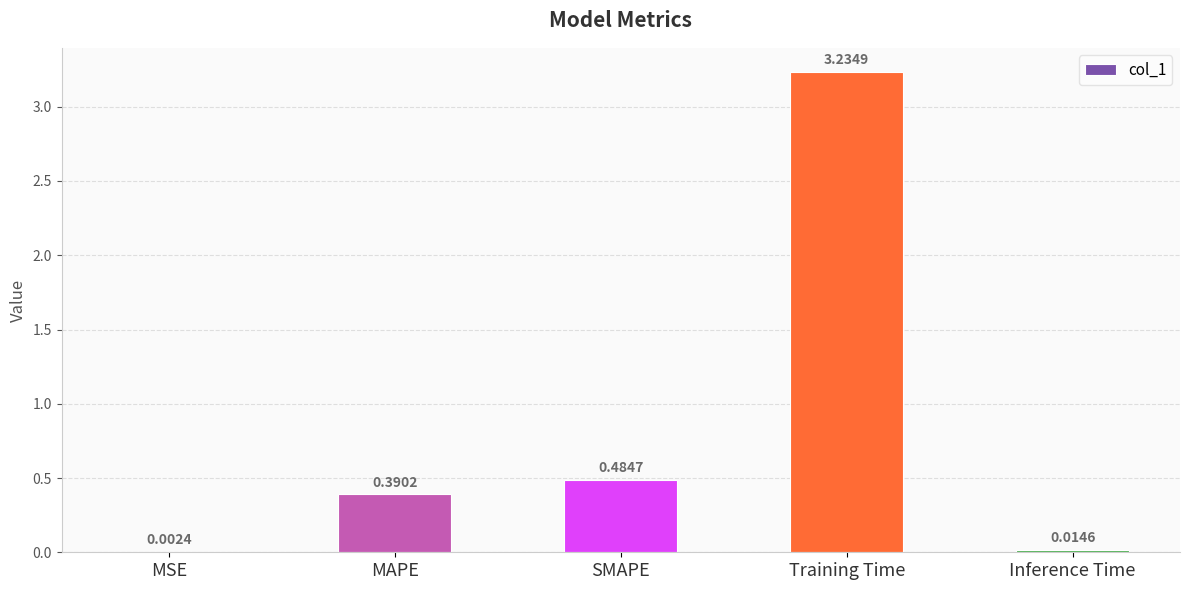

What is the change in value from MSE to SMAPE?

+0.5